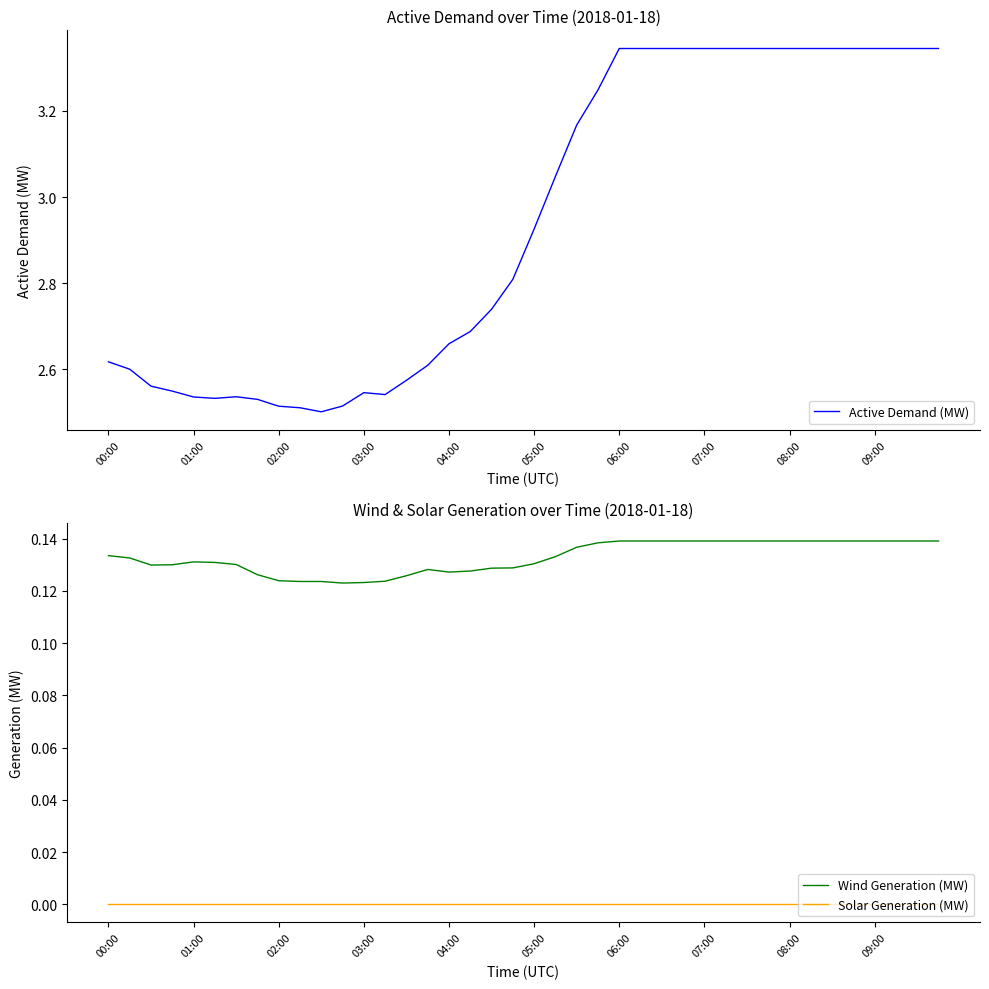

Between 14 and 15, which series saw the biggest shift?

Active Demand (MW)